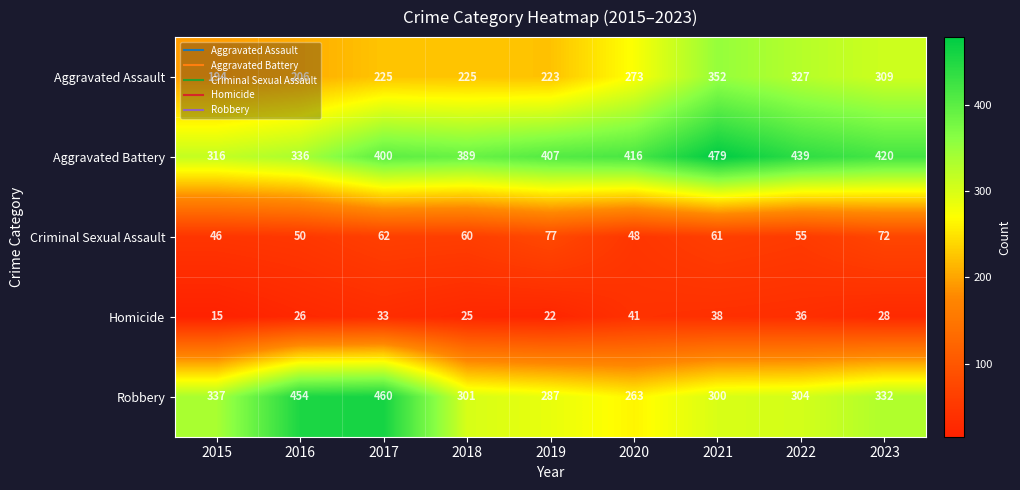

What is the difference between the second highest and minimum values in the Homicide series?

23